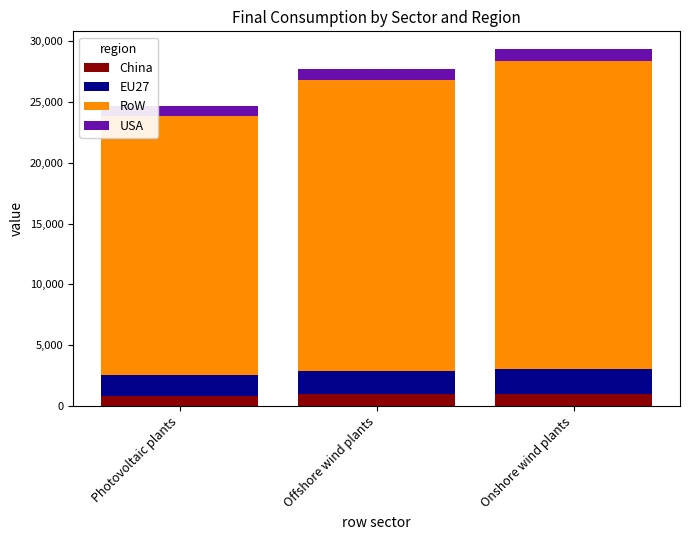

Where does the China series first go above 956?

Offshore wind plants